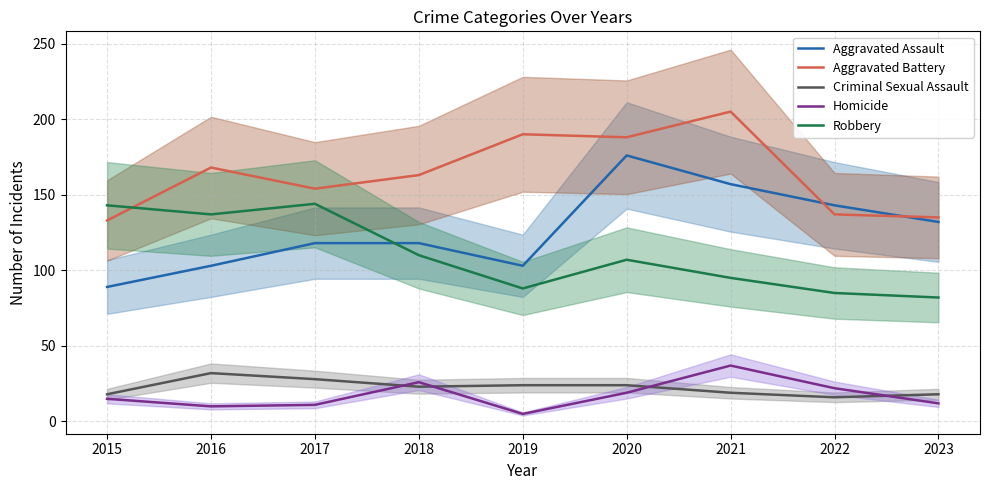

What is the difference between the highest and lowest values at 2022?

127